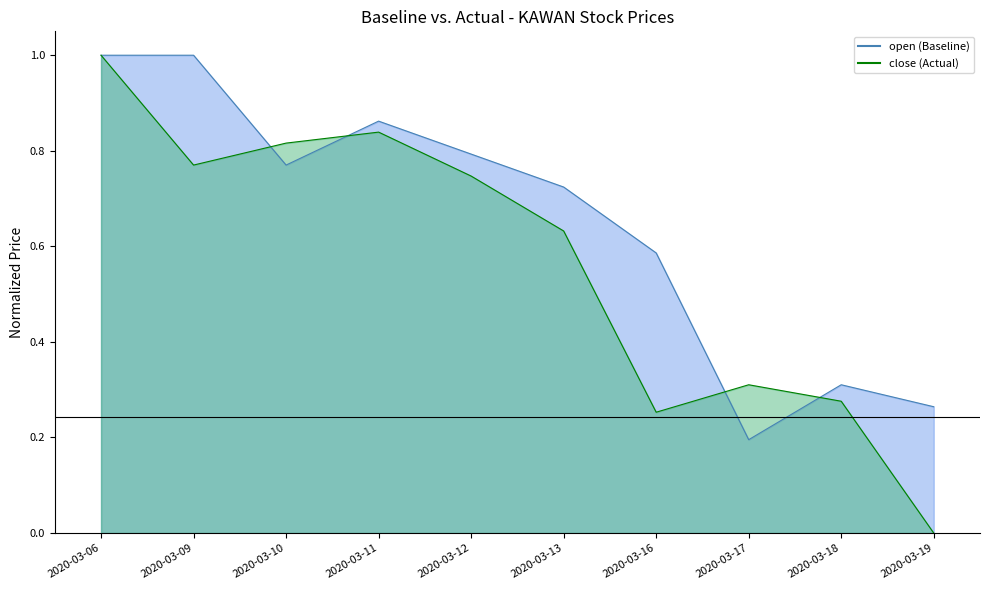

Reading left to right, what are all the values shown in this chart?

close: 1.0	0.8	0.8	0.8	0.7	0.6	0.3	0.3	0.3	0.0
open: 1.0	1.0	0.8	0.9	0.8	0.7	0.6	0.2	0.3	0.3